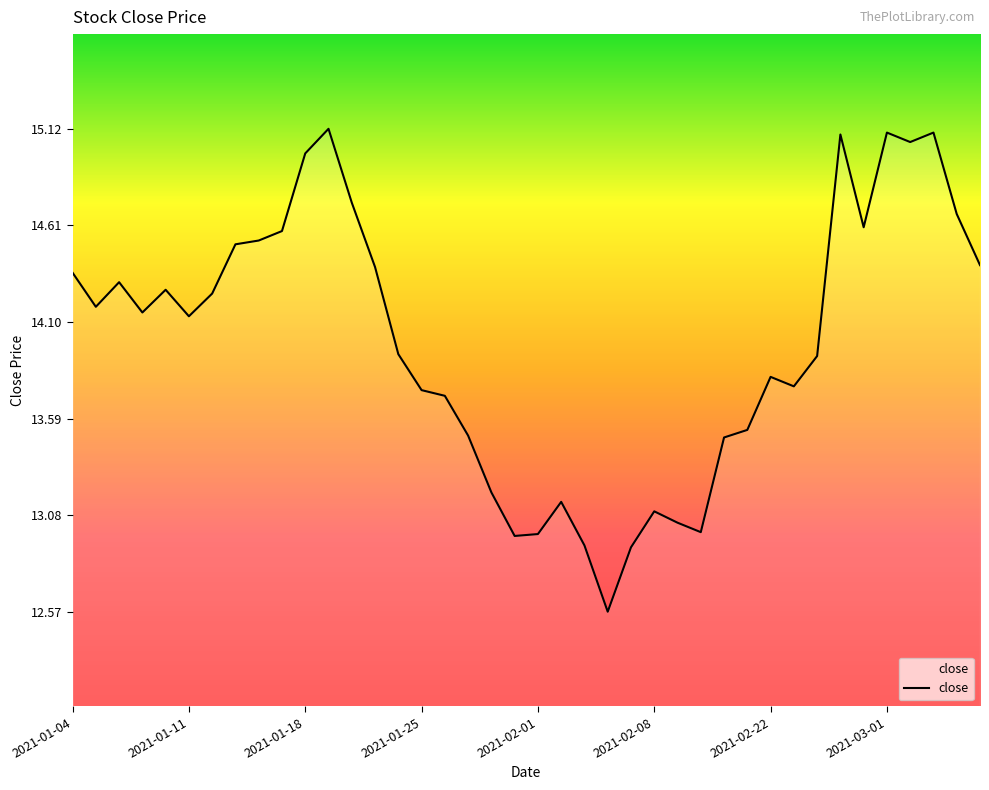

What is the smallest value displayed?

12.6